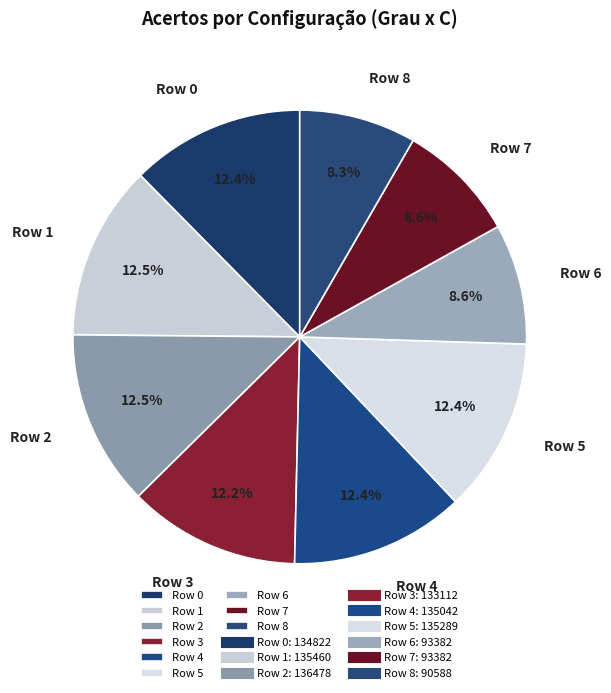

To the nearest percent, what is the average slice percentage?

11%